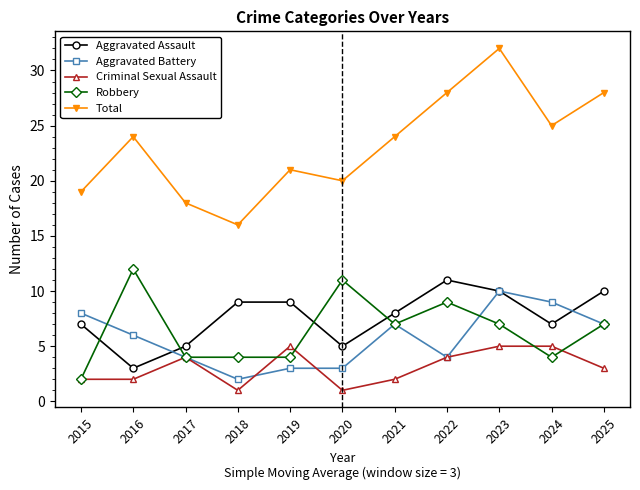

What is the sum of all Robbery values?

71